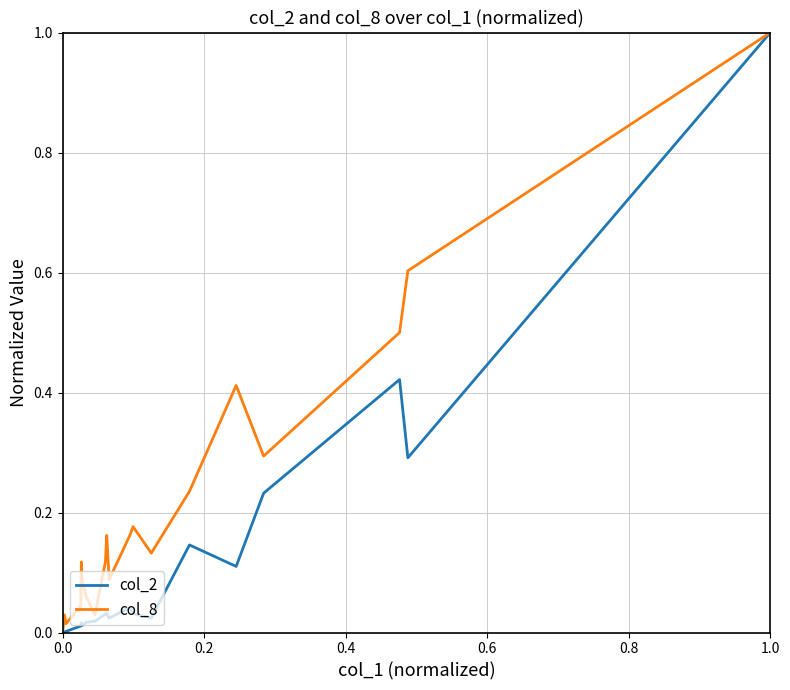

What is the maximum value for col_2?

1.0